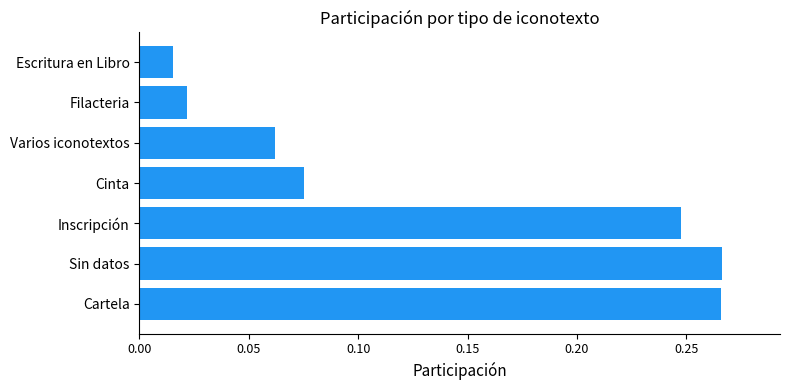

What is the sum of all values?

1.0